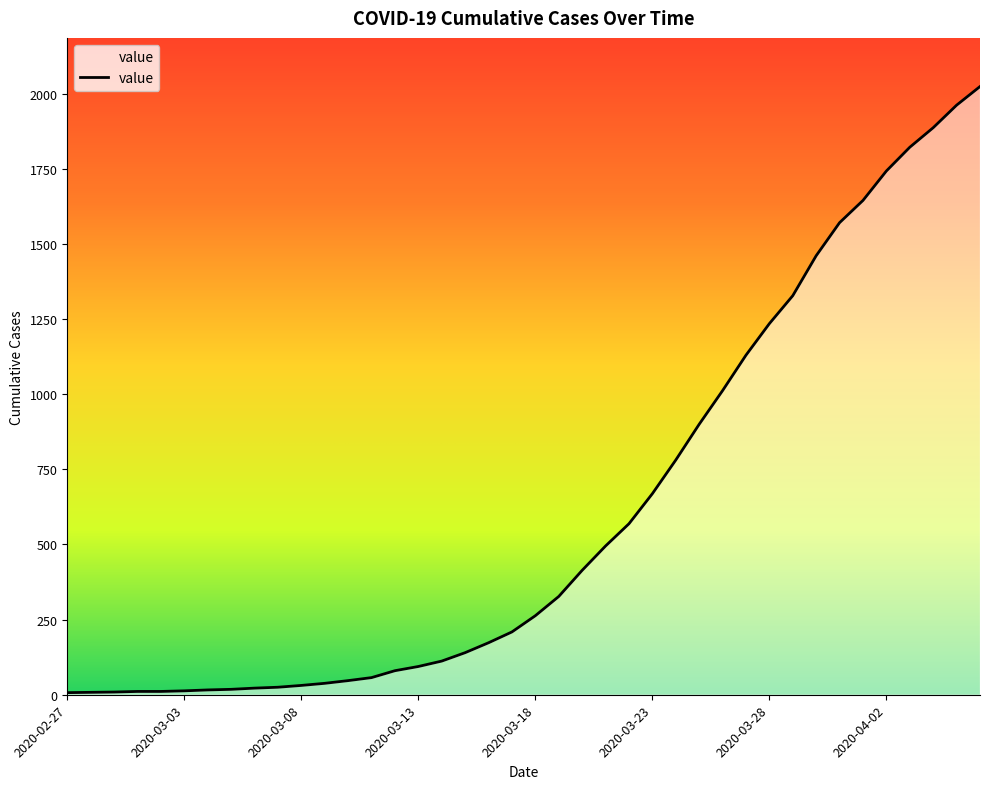

What is the difference between the maximum and minimum values?

2017